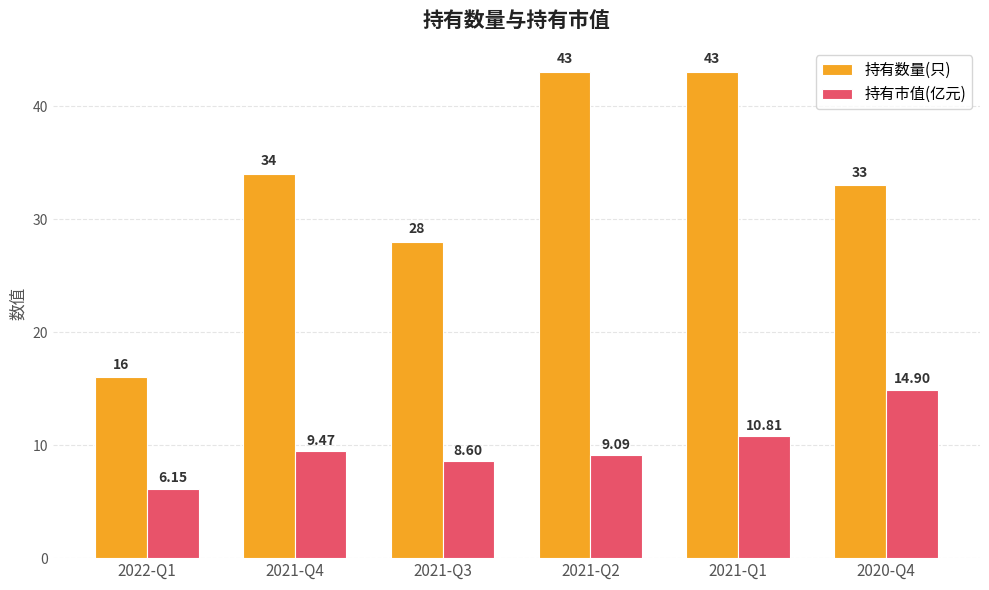

The value of 持有数量(只) at 2021-Q1 is 63.6. True or false?

False